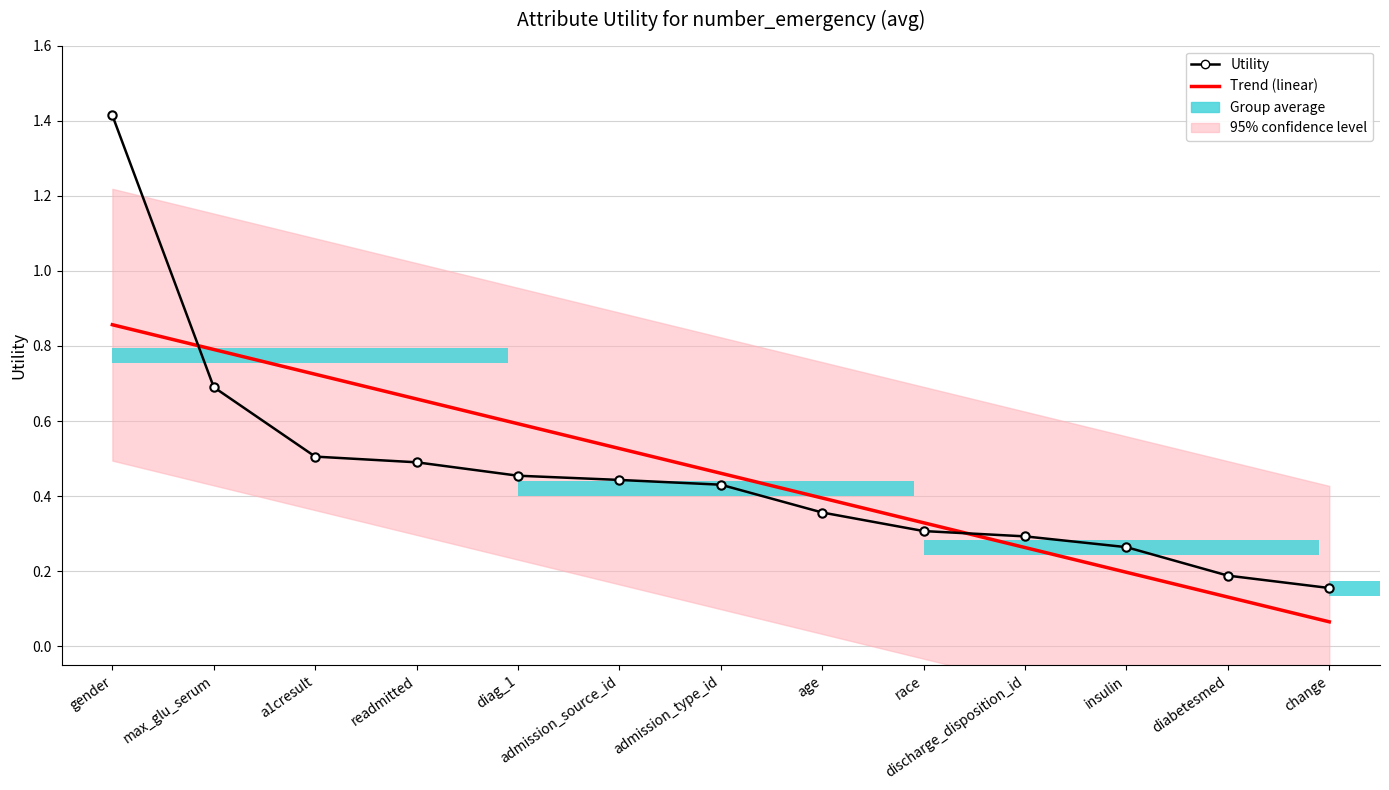

How many groups of bars are there?

13